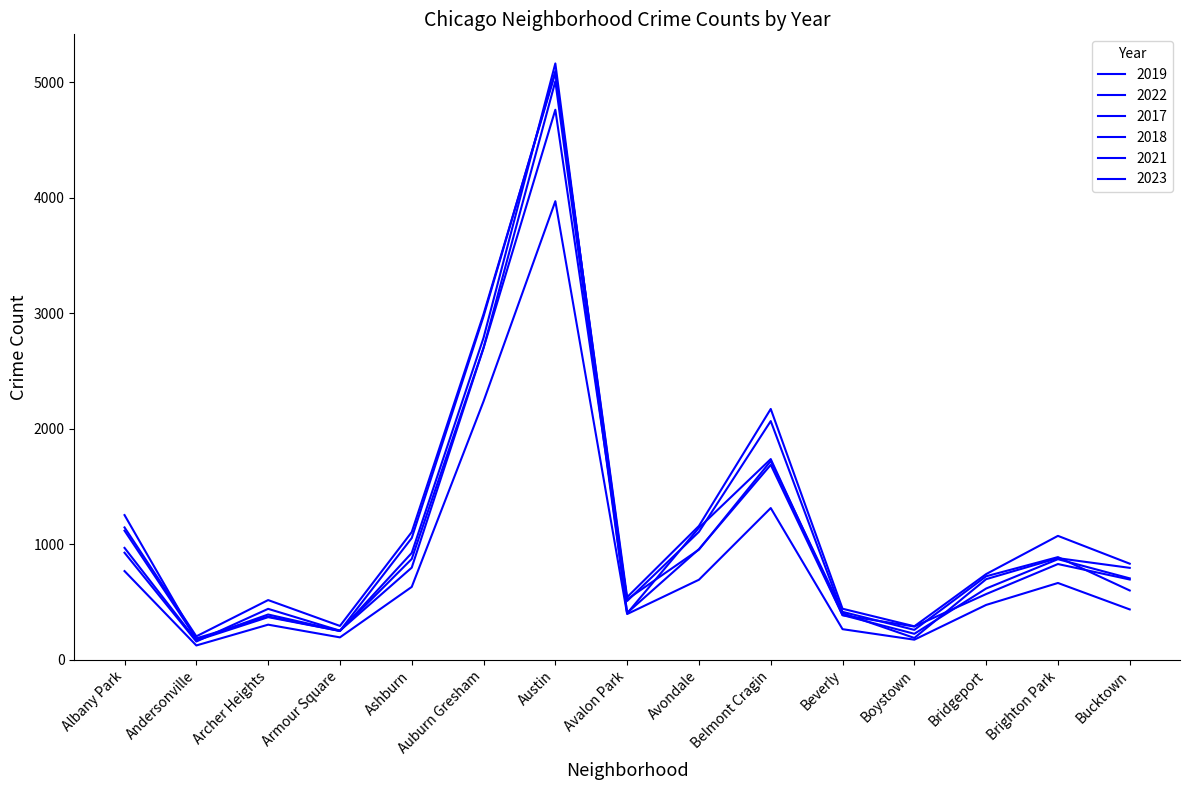

Is this an area chart (filled region under the line)?

No